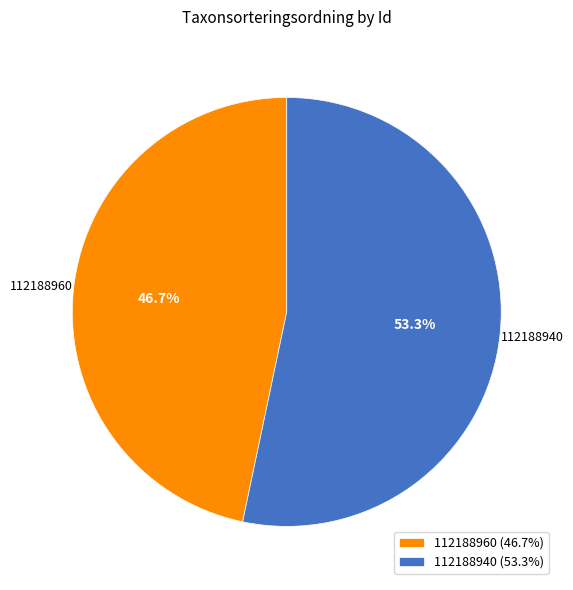

Count the number of slices in the pie.

2